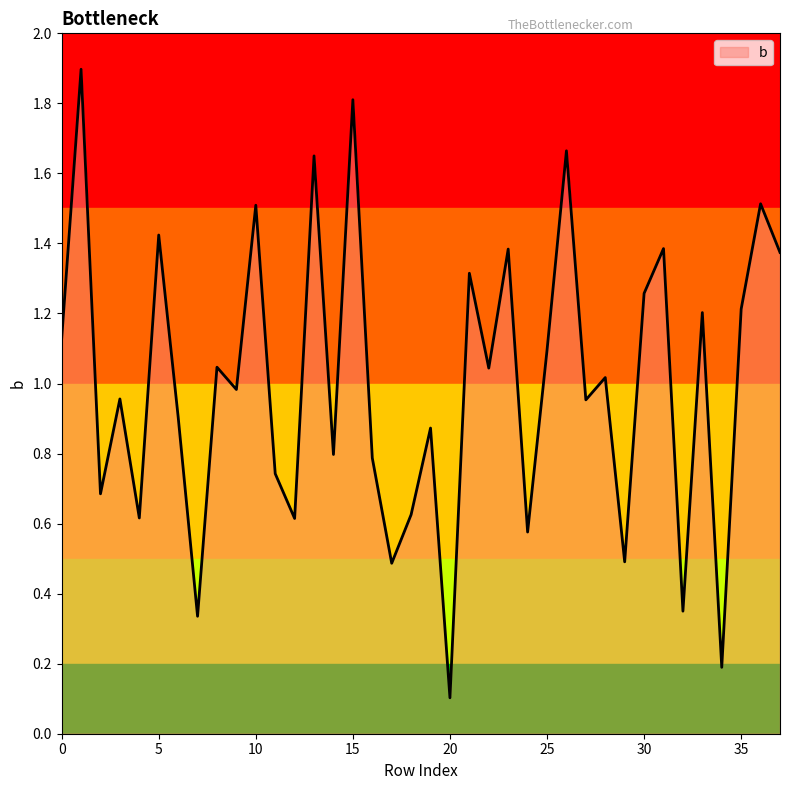

What is the maximum value shown in the chart?

1.9